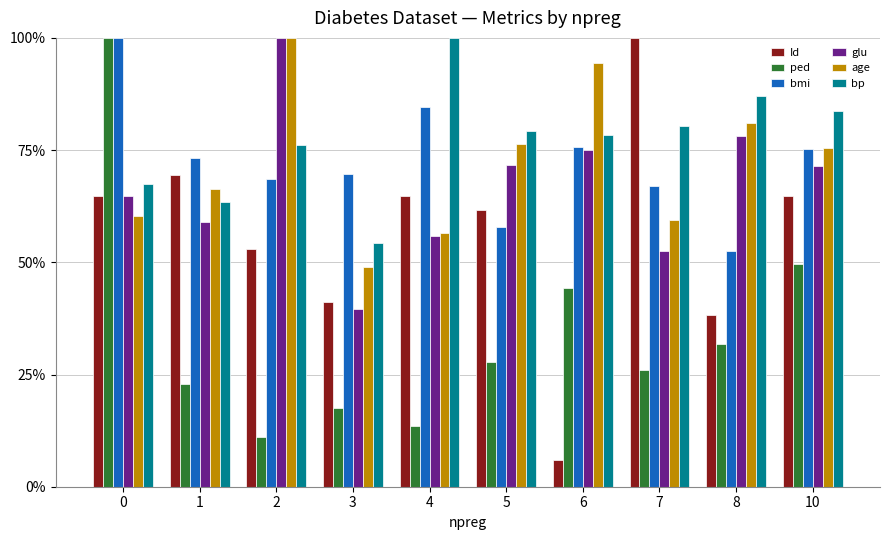

The value of glu at 6 is 75.1. True or false?

True